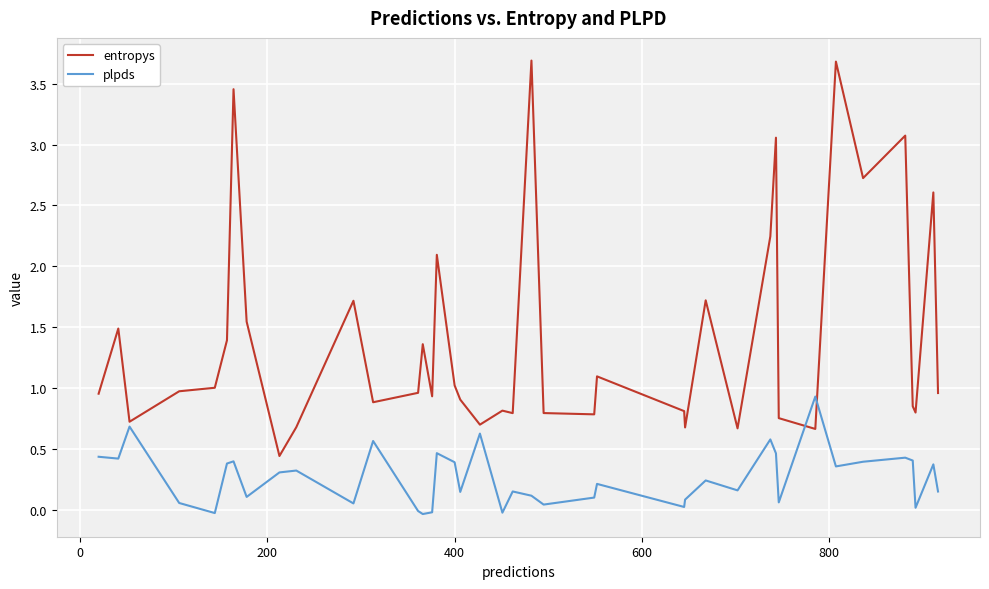

Which series has the widest spread of values?

entropys